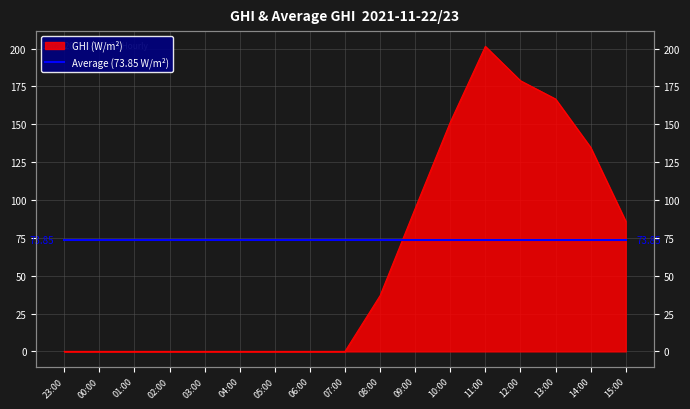

What is the sum of the values at 11:00 and 13:00?

368.2